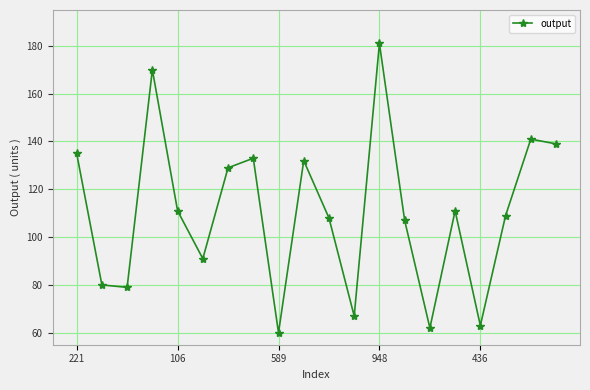

What is the difference between the maximum and minimum values?

121